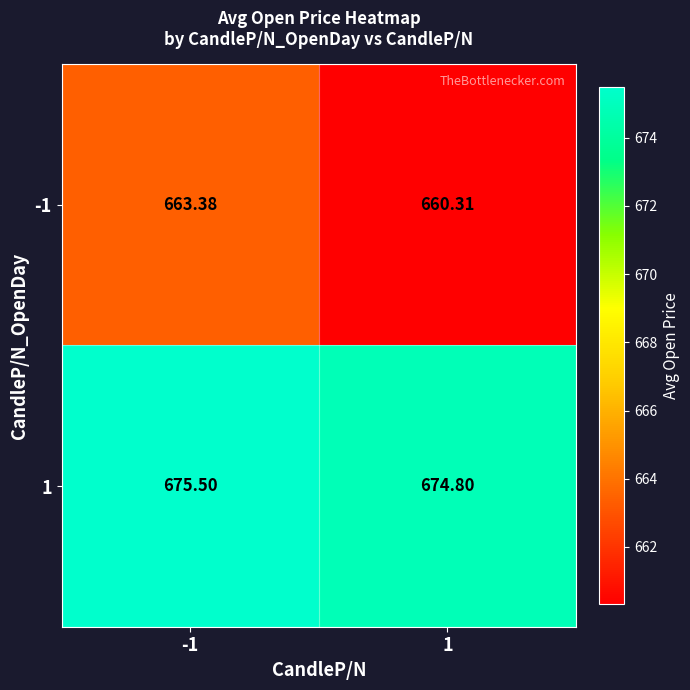

Between -1 and 1, which series saw the biggest shift?

-1